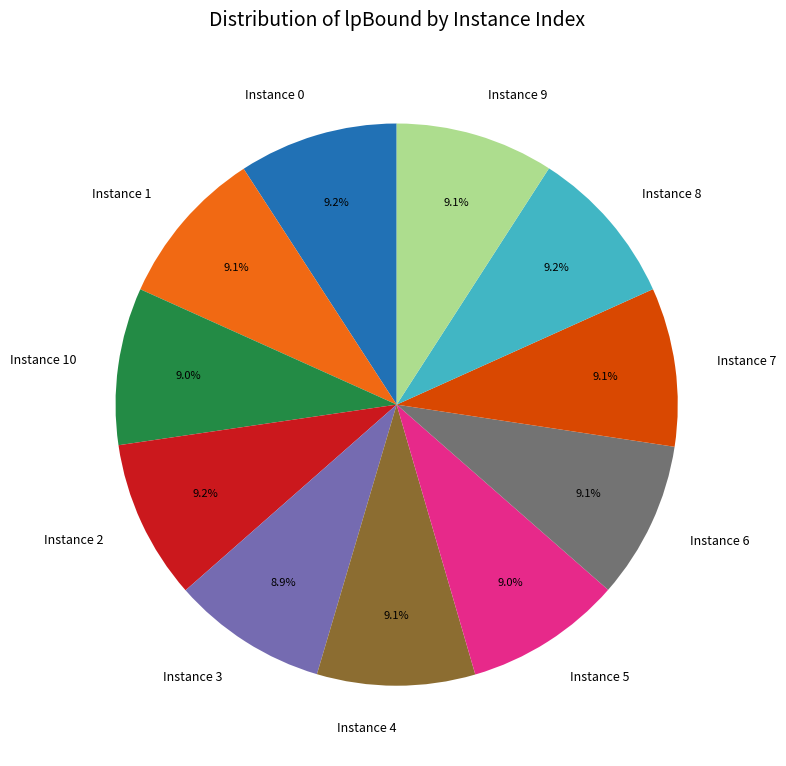

What is the ratio of the value at Instance 0 to the value at Instance 10?

1.0